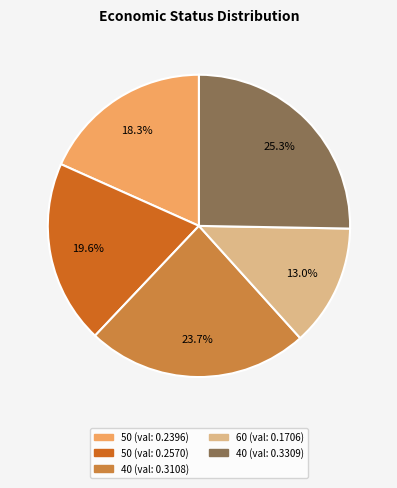

Is there any slice that represents more than half of the pie?

No